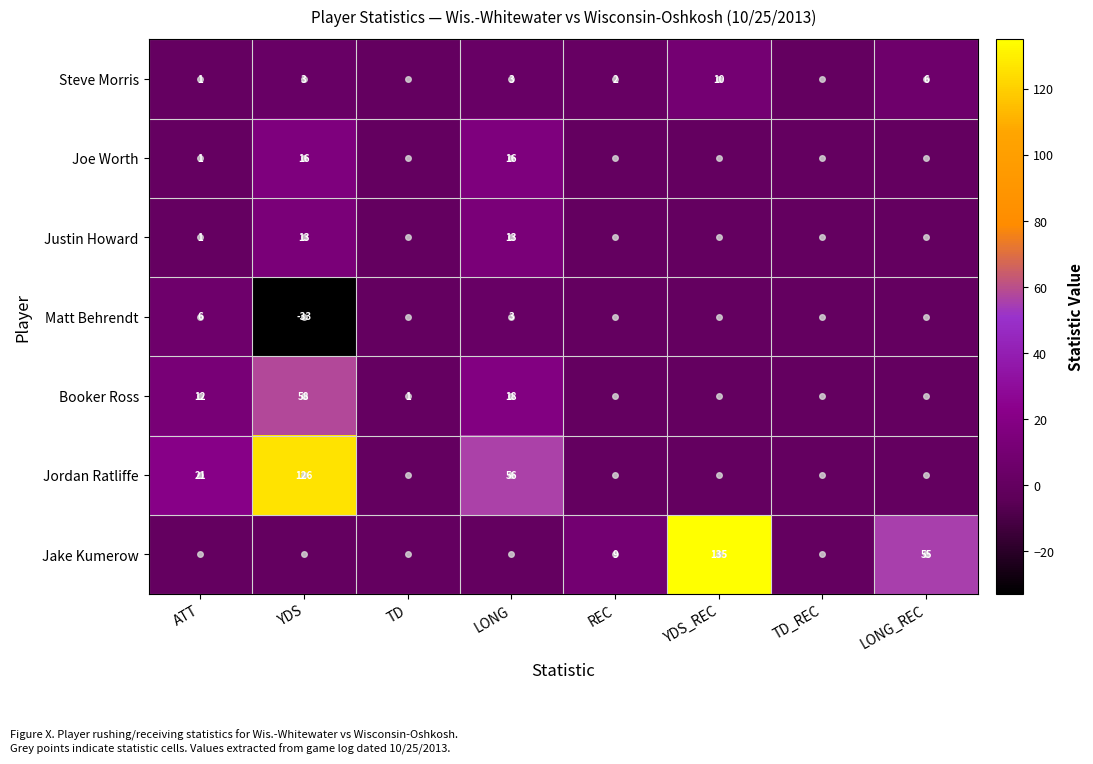

Is the value of Matt Behrendt at LONG greater than the value of Justin Howard at LONG?

No